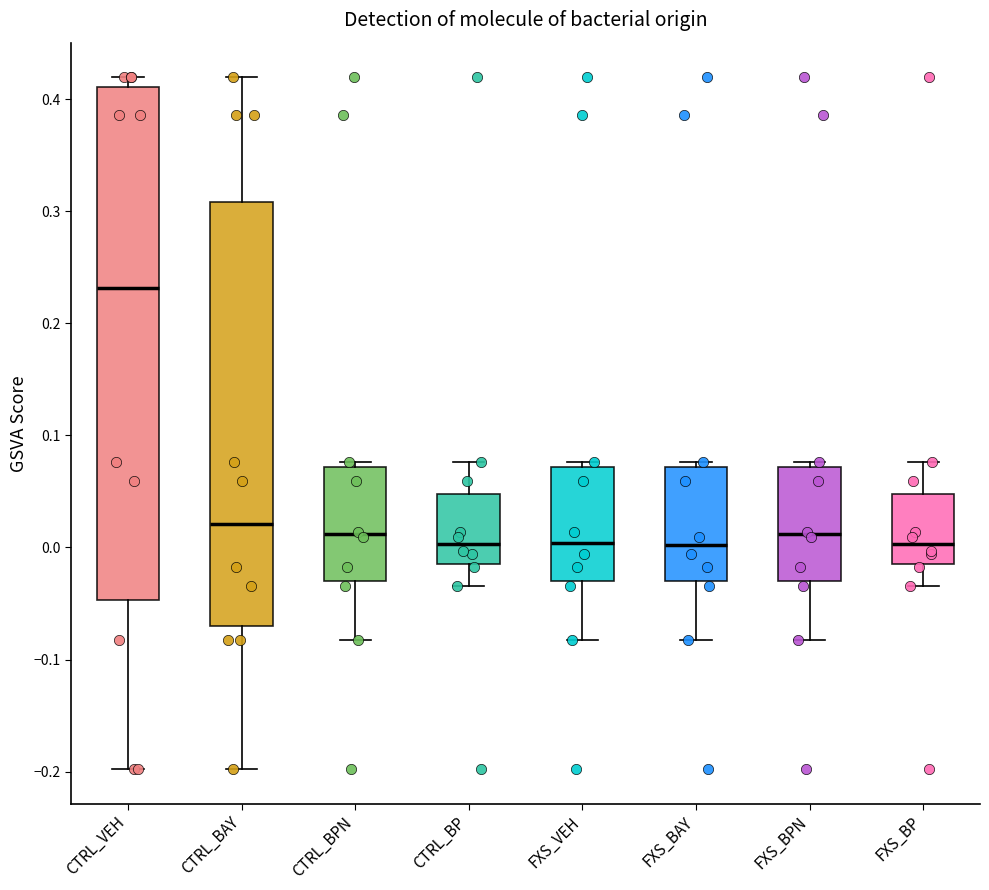

Which box is the tallest, from its lower edge to its upper edge?

CTRL_VEH